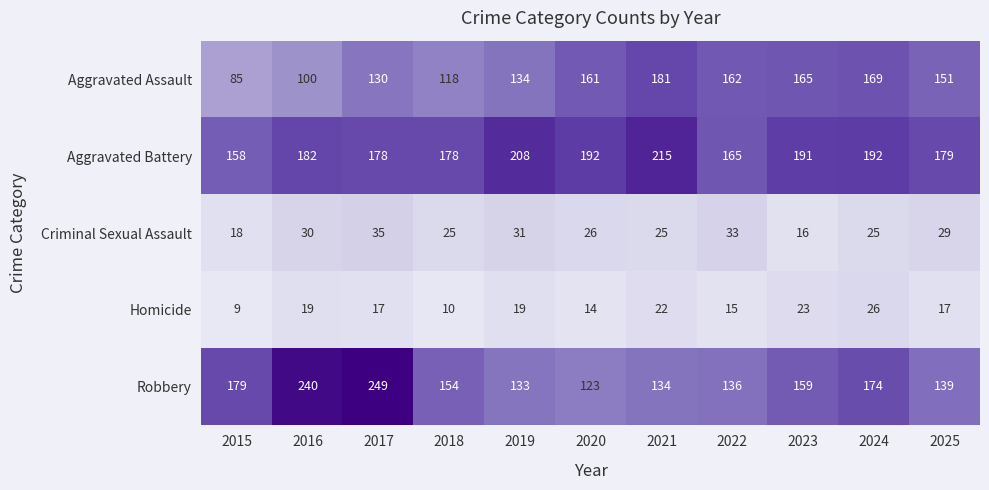

At 2016, list the series in order from largest to smallest.

Robbery, Aggravated Battery, Aggravated Assault, Criminal Sexual Assault, Homicide